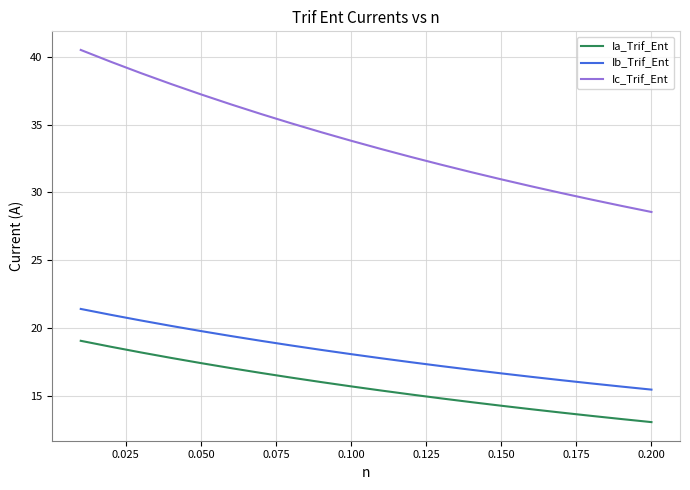

Which series has the widest spread of values?

Ic_Trif_Ent